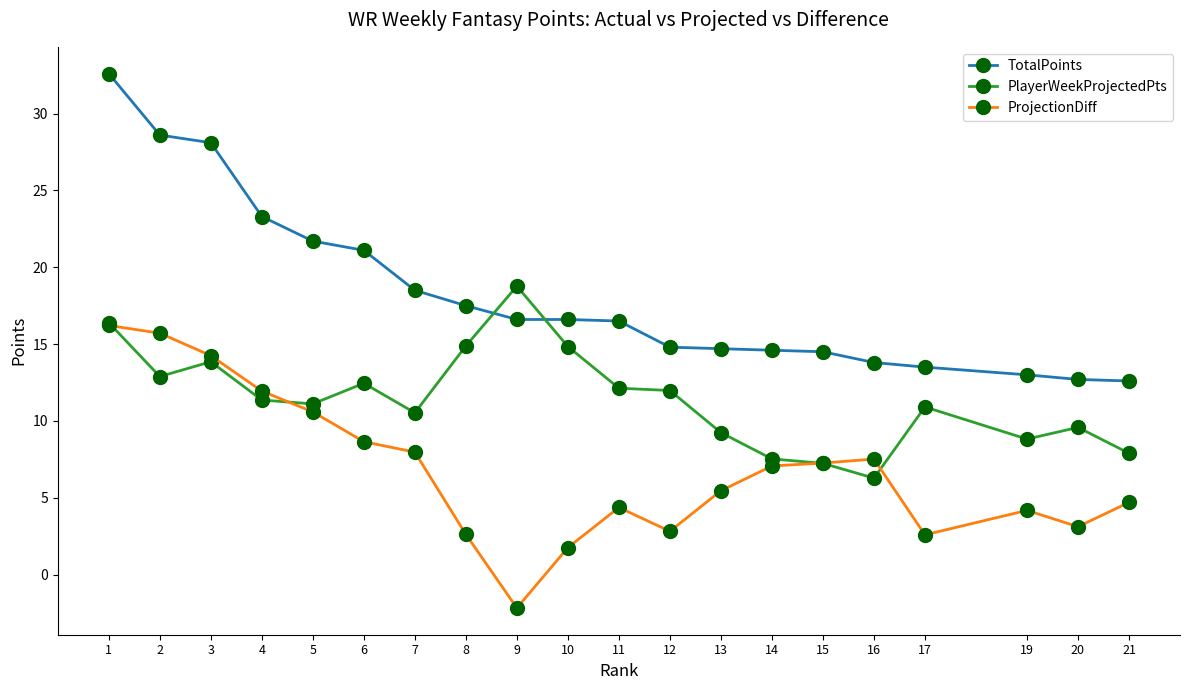

Is the value of PlayerWeekProjectedPts at 13 greater than the value of ProjectionDiff at 11?

Yes